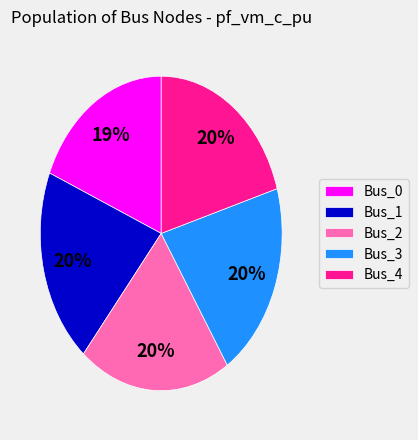

Is there any slice that represents more than half of the pie?

No